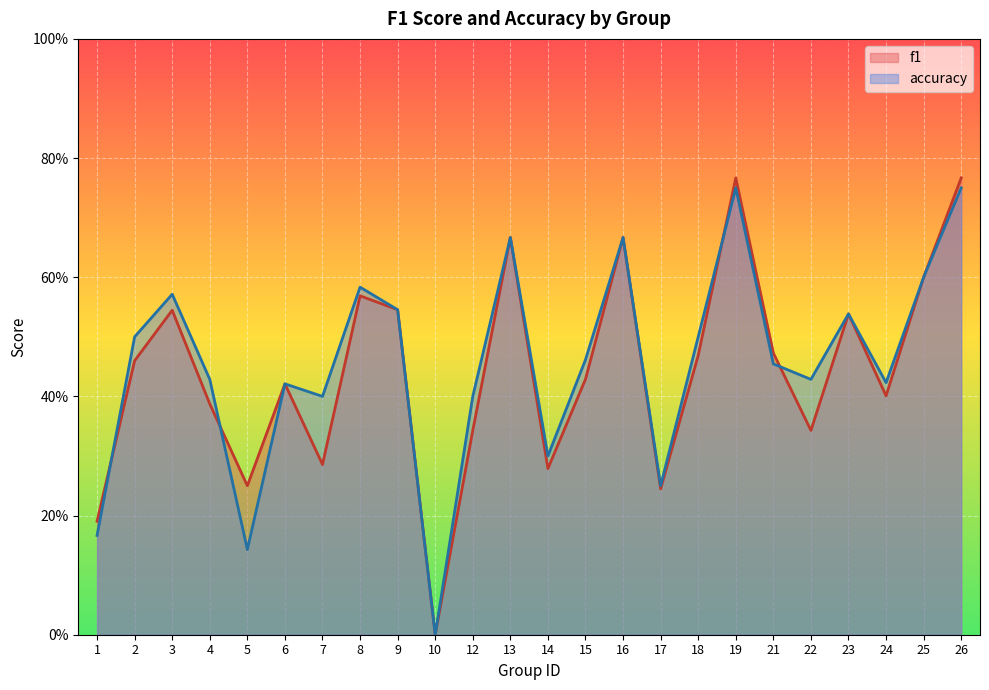

At which category does f1 reach its first local valley?

5